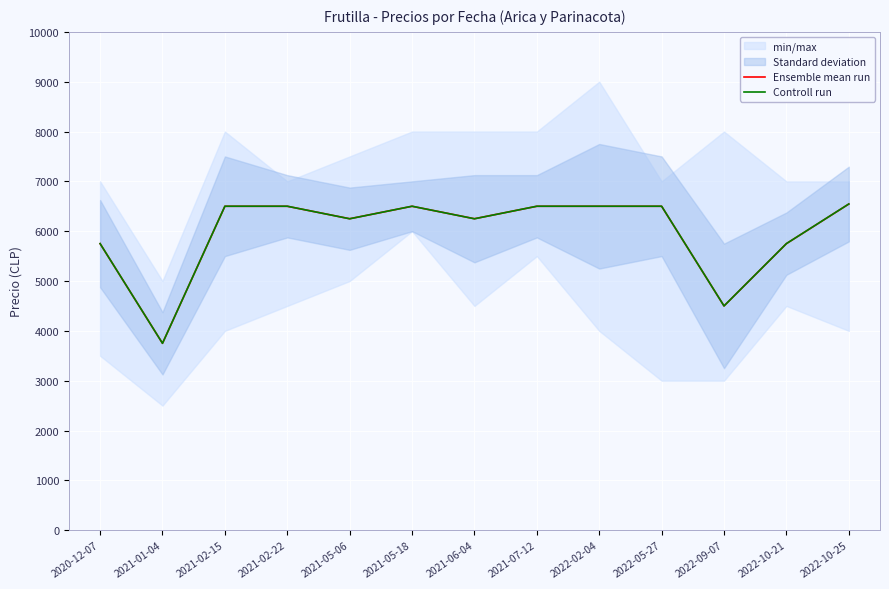

Rank the series by their maximum value, from lowest to highest.

Ensemble mean run, Controll run